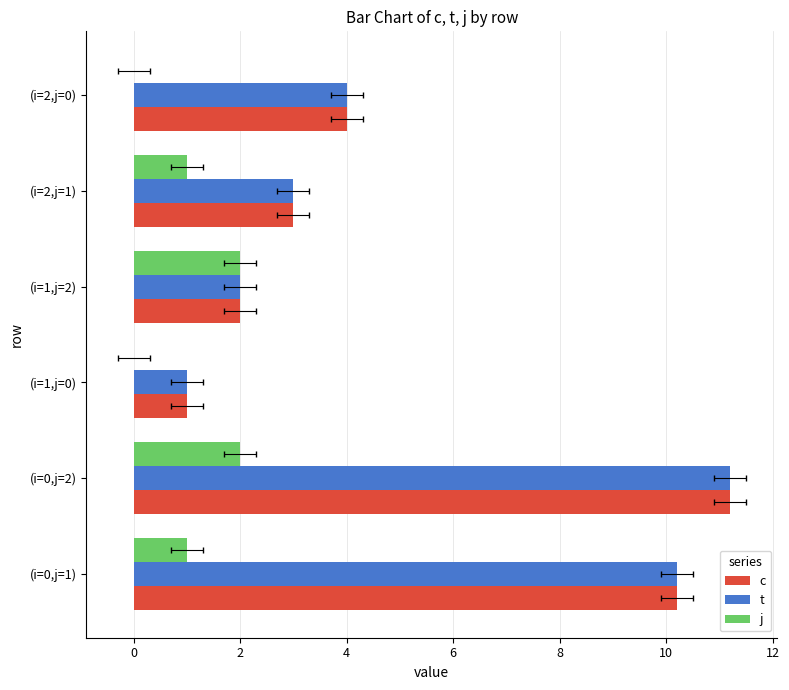

What is the spread (max minus min) of values at (i=1,j=0)?

1.0